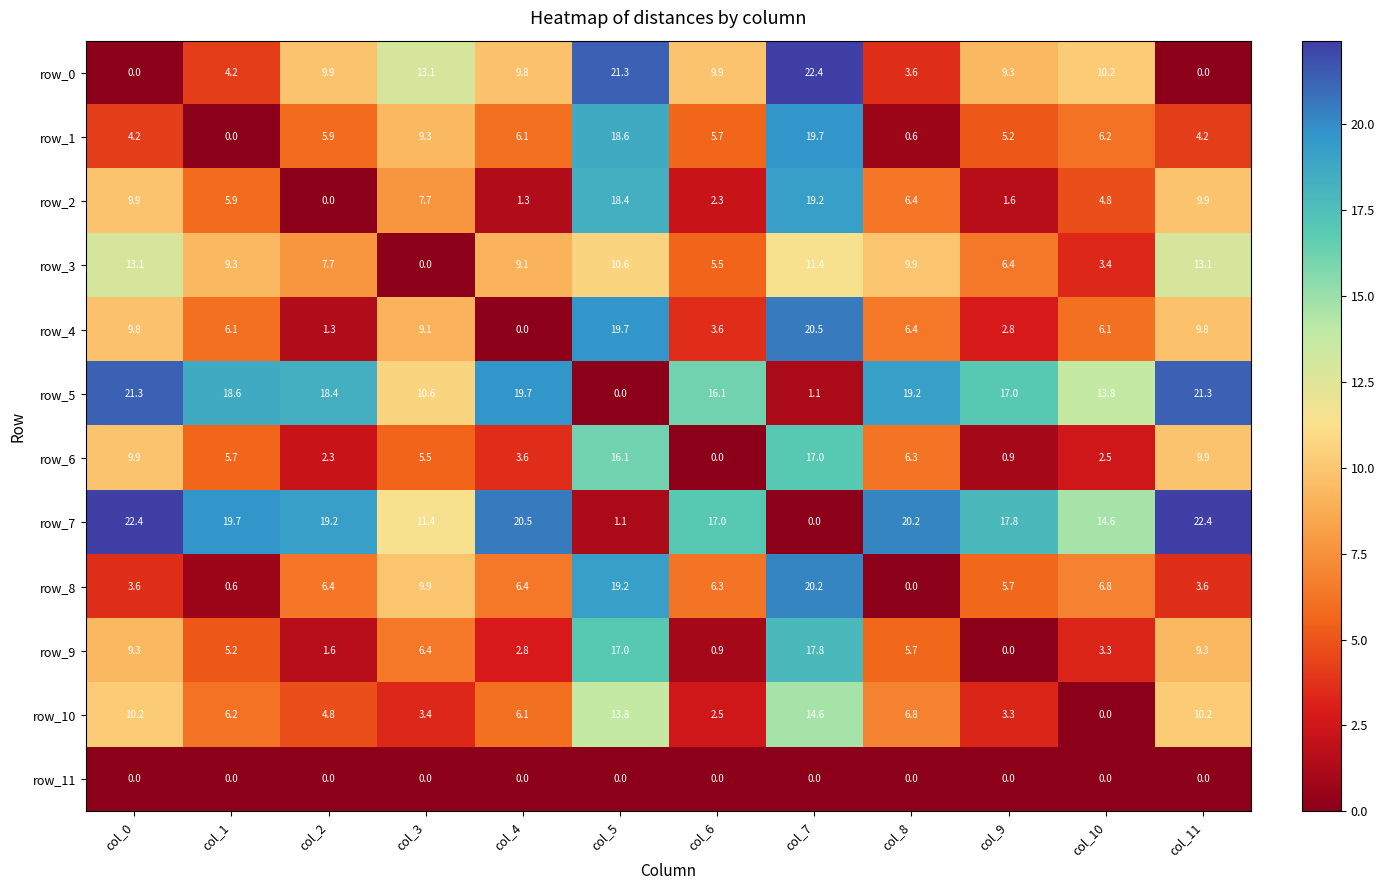

Reading right to left, transcribe all the data shown in this chart.

row_0: col_11=0.0	col_10=10.2	col_9=9.3	col_8=3.6	col_7=22.4	col_6=9.9	col_5=21.3	col_4=9.8	col_3=13.1	col_2=9.9	col_1=4.2	col_0=0.0
row_1: col_11=4.2	col_10=6.2	col_9=5.2	col_8=0.6	col_7=19.7	col_6=5.7	col_5=18.6	col_4=6.1	col_3=9.3	col_2=5.9	col_1=0.0	col_0=4.2
row_2: col_11=9.9	col_10=4.8	col_9=1.6	col_8=6.4	col_7=19.2	col_6=2.3	col_5=18.4	col_4=1.3	col_3=7.7	col_2=0.0	col_1=5.9	col_0=9.9
row_3: col_11=13.1	col_10=3.4	col_9=6.4	col_8=9.9	col_7=11.4	col_6=5.5	col_5=10.6	col_4=9.1	col_3=0.0	col_2=7.7	col_1=9.3	col_0=13.1
row_4: col_11=9.8	col_10=6.1	col_9=2.8	col_8=6.4	col_7=20.5	col_6=3.6	col_5=19.7	col_4=0.0	col_3=9.1	col_2=1.3	col_1=6.1	col_0=9.8
row_5: col_11=21.3	col_10=13.8	col_9=17.0	col_8=19.2	col_7=1.1	col_6=16.1	col_5=0.0	col_4=19.7	col_3=10.6	col_2=18.4	col_1=18.6	col_0=21.3
row_6: col_11=9.9	col_10=2.5	col_9=0.9	col_8=6.3	col_7=17.0	col_6=0.0	col_5=16.1	col_4=3.6	col_3=5.5	col_2=2.3	col_1=5.7	col_0=9.9
row_7: col_11=22.4	col_10=14.6	col_9=17.8	col_8=20.2	col_7=0.0	col_6=17.0	col_5=1.1	col_4=20.5	col_3=11.4	col_2=19.2	col_1=19.7	col_0=22.4
row_8: col_11=3.6	col_10=6.8	col_9=5.7	col_8=0.0	col_7=20.2	col_6=6.3	col_5=19.2	col_4=6.4	col_3=9.9	col_2=6.4	col_1=0.6	col_0=3.6
row_9: col_11=9.3	col_10=3.3	col_9=0.0	col_8=5.7	col_7=17.8	col_6=0.9	col_5=17.0	col_4=2.8	col_3=6.4	col_2=1.6	col_1=5.2	col_0=9.3
row_10: col_11=10.2	col_10=0.0	col_9=3.3	col_8=6.8	col_7=14.6	col_6=2.5	col_5=13.8	col_4=6.1	col_3=3.4	col_2=4.8	col_1=6.2	col_0=10.2
row_11: col_11=0.0	col_10=0.0	col_9=0.0	col_8=0.0	col_7=0.0	col_6=0.0	col_5=0.0	col_4=0.0	col_3=0.0	col_2=0.0	col_1=0.0	col_0=0.0